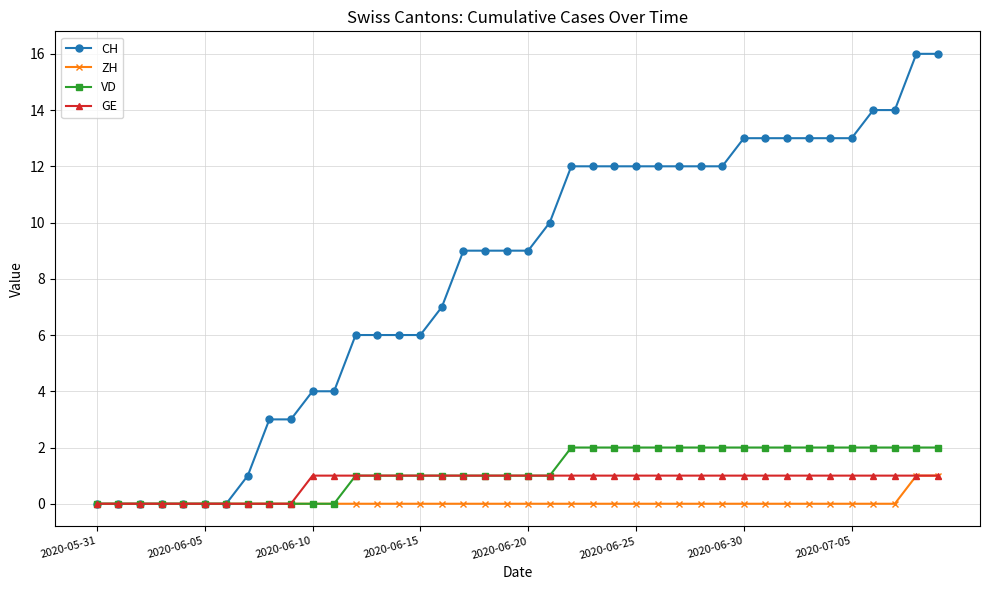

What is the difference between the maximum and second lowest values in the ZH series?

1